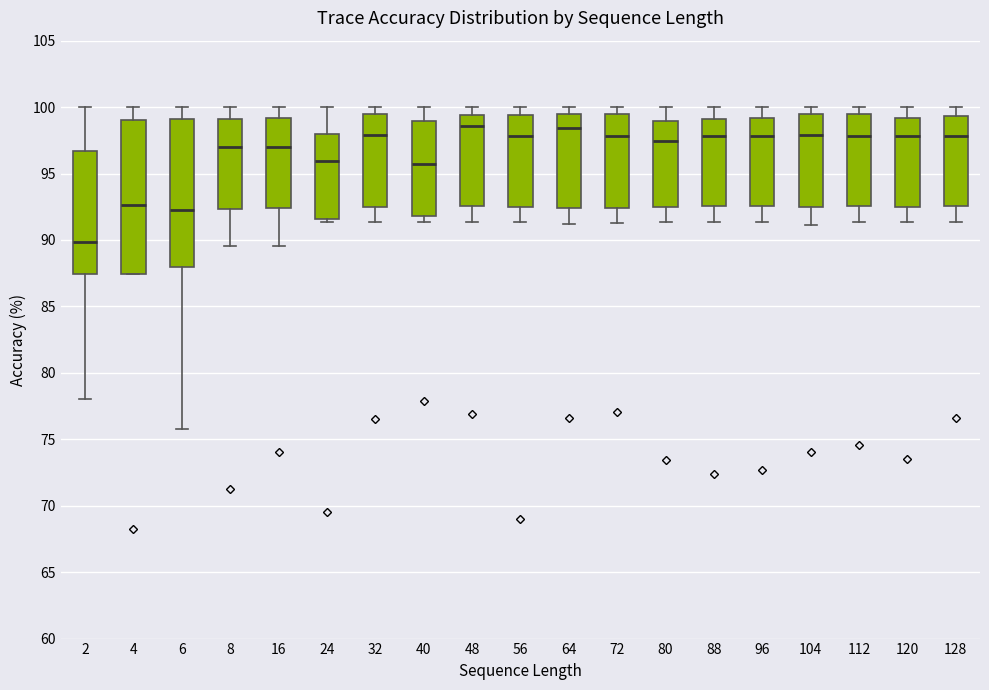

Reading left to right, read every box against the y-axis: the position of its median line, the range the box covers, and the ends of its whiskers. The values are not printed on the chart, so give them approximately, as read against the axis.

2: median 90.0, box 87.5 to 96.5, whiskers 78.0 to 100.0
4: median 92.5, box 87.5 to 99.0, whiskers 87.5 to 100.0
6: median 92.0, box 88.0 to 99.0, whiskers 76.0 to 100.0
8: median 97.0, box 92.5 to 99.0, whiskers 89.5 to 100.0
16: median 97.0, box 92.5 to 99.0, whiskers 89.5 to 100.0
24: median 96.0, box 91.5 to 98.0, whiskers 91.5 (just below the box's lower edge) to 100.0
32: median 98.0, box 92.5 to 99.5, whiskers 91.5 to 100.0
40: median 95.5, box 92.0 to 99.0, whiskers 91.5 to 100.0
48: median 98.5, box 92.5 to 99.5, whiskers 91.5 to 100.0
56: median 98.0, box 92.5 to 99.5, whiskers 91.5 to 100.0
64: median 98.5, box 92.5 to 99.5, whiskers 91.0 to 100.0
72: median 98.0, box 92.5 to 99.5, whiskers 91.5 to 100.0
80: median 97.5, box 92.5 to 99.0, whiskers 91.5 to 100.0
88: median 98.0, box 92.5 to 99.0, whiskers 91.5 to 100.0
96: median 98.0, box 92.5 to 99.0, whiskers 91.5 to 100.0
104: median 98.0, box 92.5 to 99.5, whiskers 91.0 to 100.0
112: median 98.0, box 92.5 to 99.5, whiskers 91.5 to 100.0
120: median 98.0, box 92.5 to 99.0, whiskers 91.5 to 100.0
128: median 98.0, box 92.5 to 99.5, whiskers 91.5 to 100.0